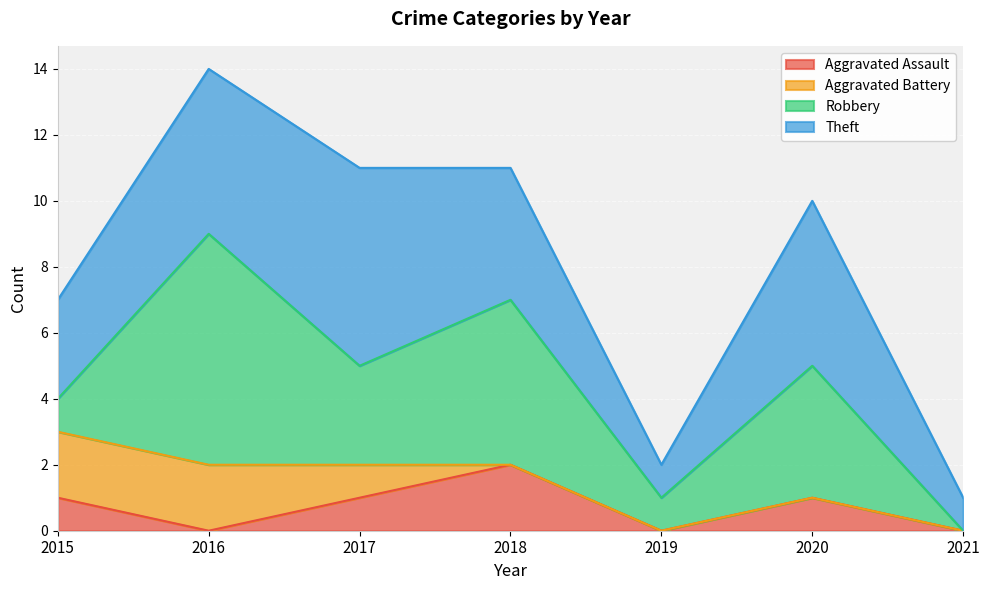

True or false: Theft and Aggravated Battery cross at least once.

False